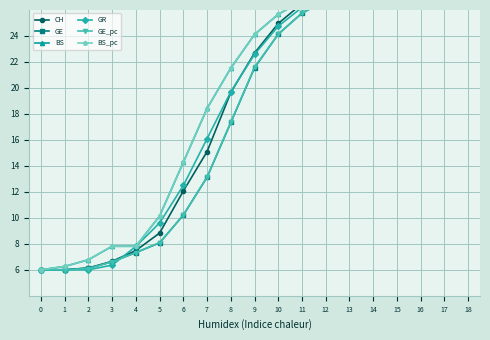

Which series has the largest total across all categories?

BS_pc